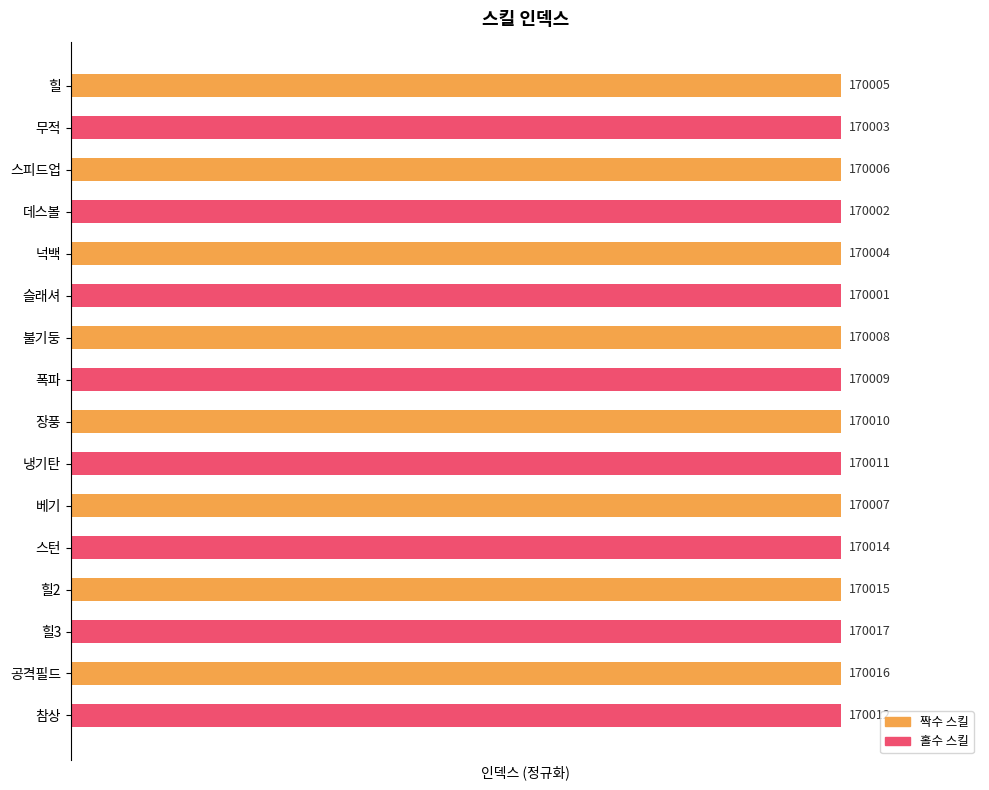

The chart shows a value of 1.0 at 데스볼. True or false?

True